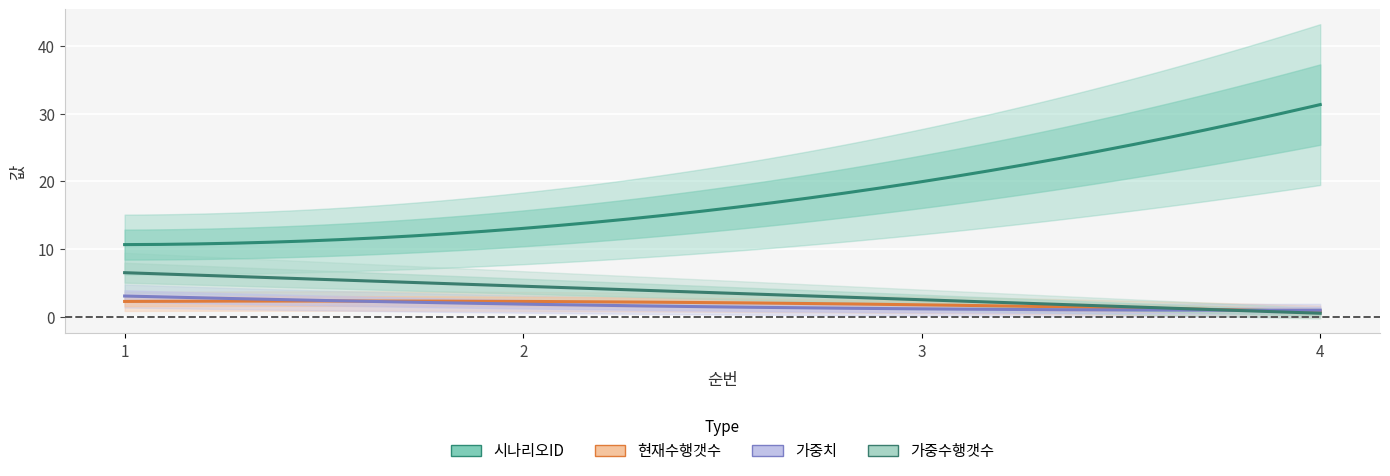

At which category is the sum across all series the highest?

4